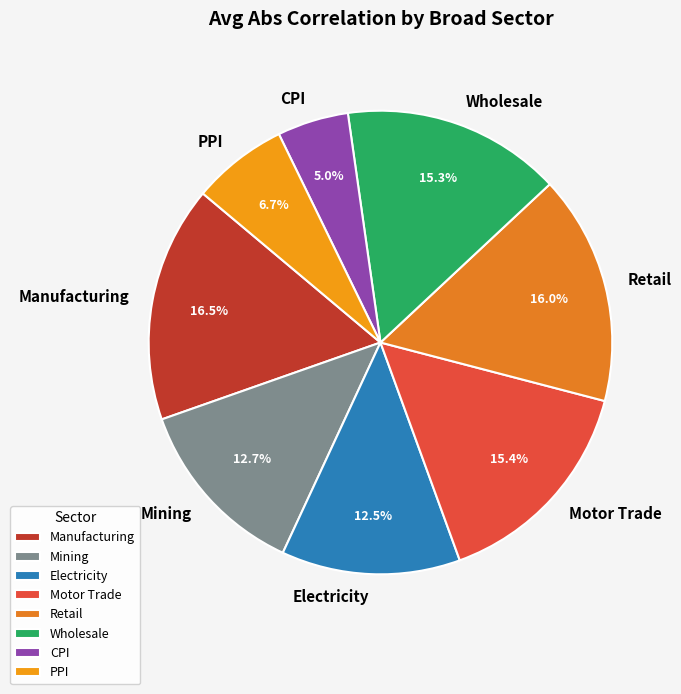

What is the smallest slice in the pie chart?

CPI